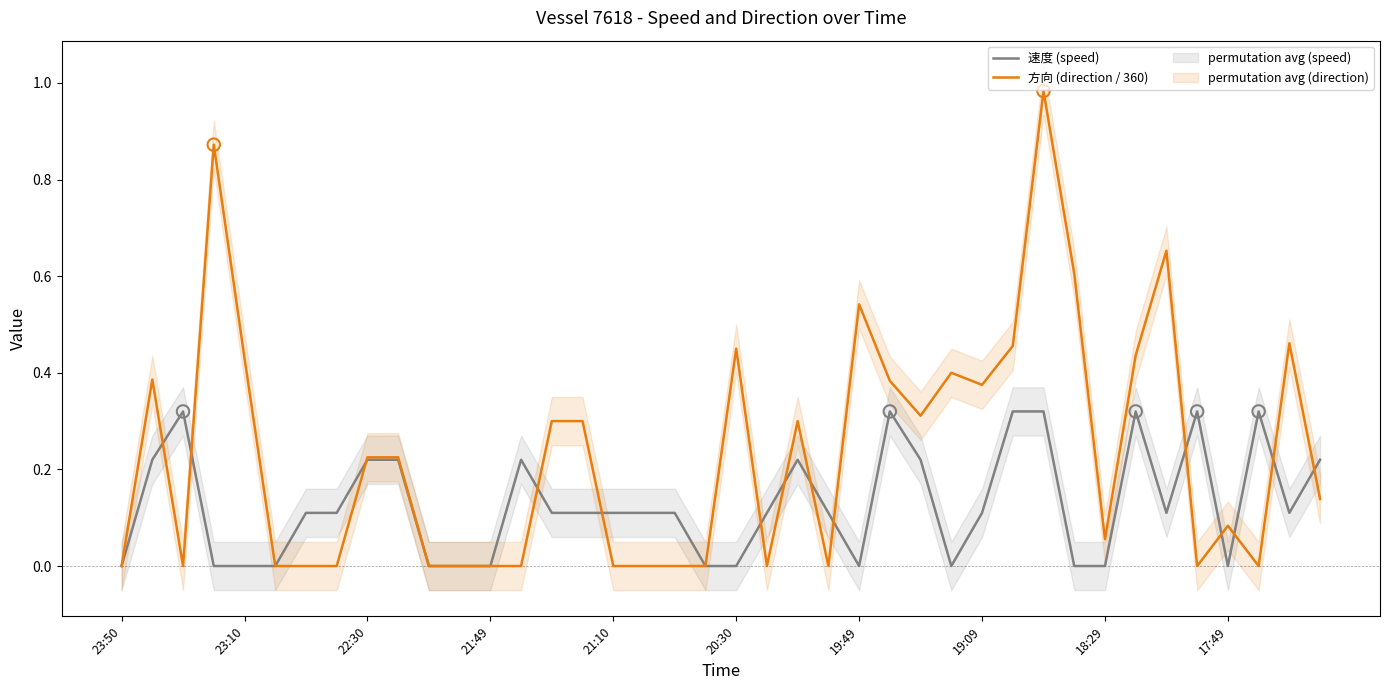

At how many categories does at least one series exceed 0?

34